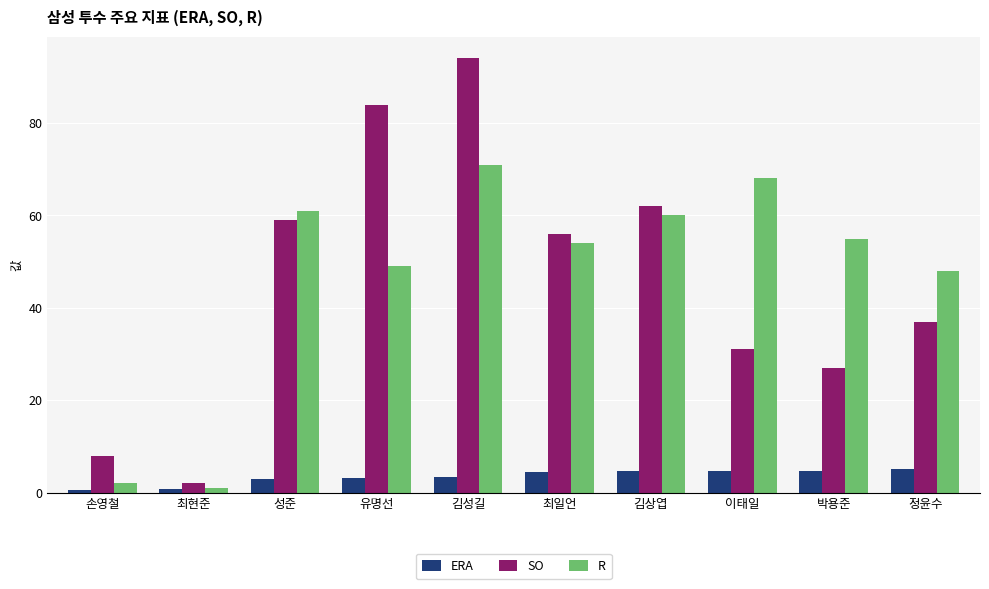

Is it true that ERA equals 1.4 at 박용준?

False